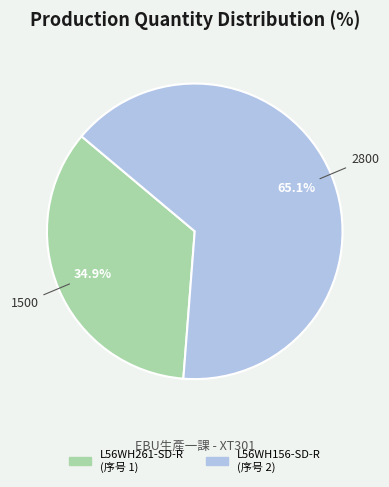

How much of the chart is everything except L56WH156-SD-R (序号 2)?

34.9%